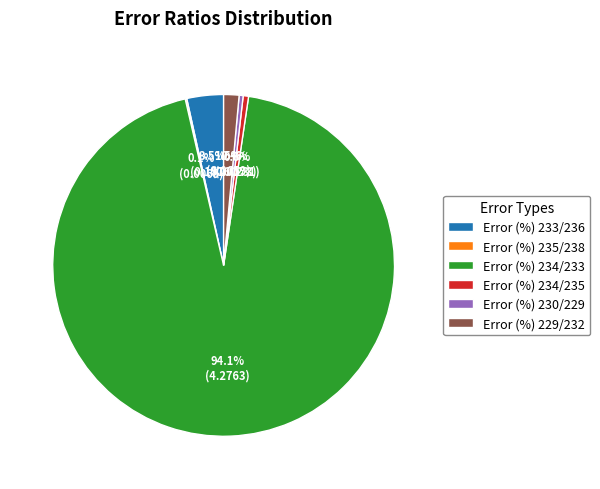

Which category has the biggest portion of the pie?

Error (%) 234/233